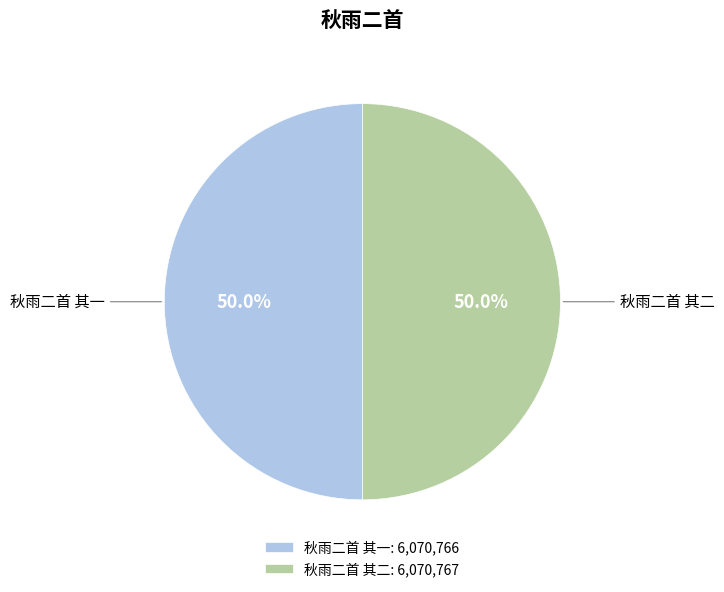

Approximately how many times larger is the value at 秋雨二首 其二: 6,070,767 compared to 秋雨二首 其一: 6,070,766?

1.0